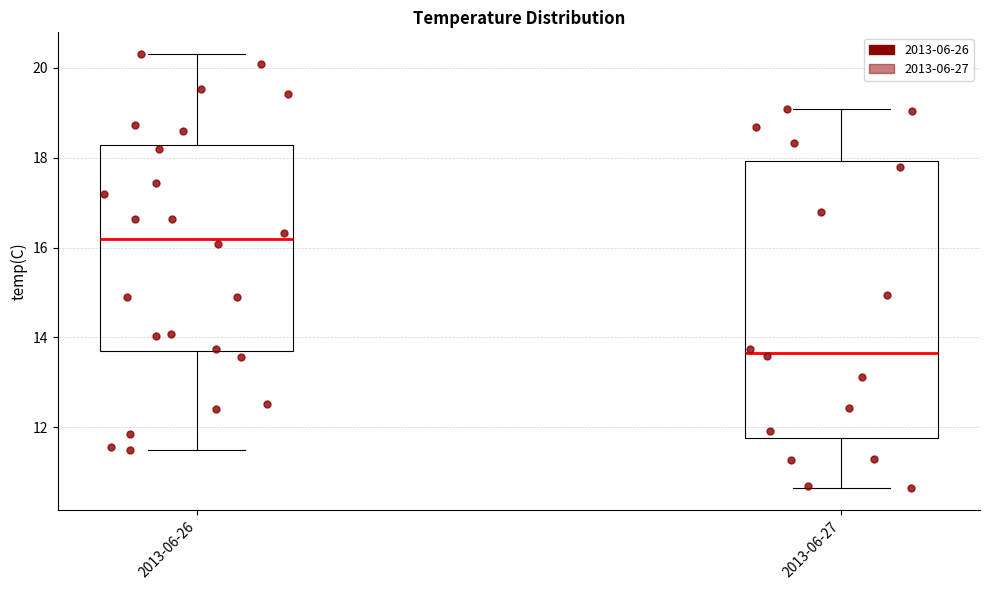

Which box has the highest median line?

2013-06-26